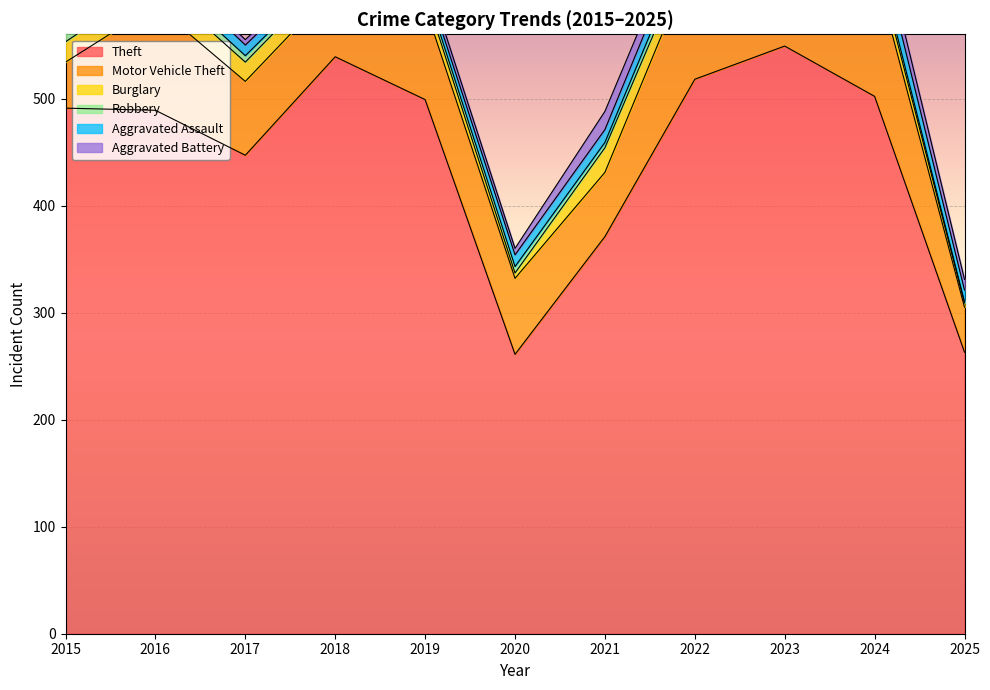

Which series has the widest spread of values?

Theft